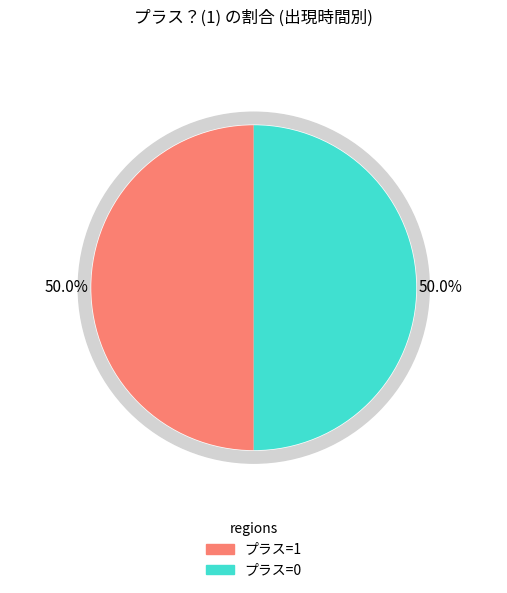

Is there any slice that represents more than half of the pie?

No